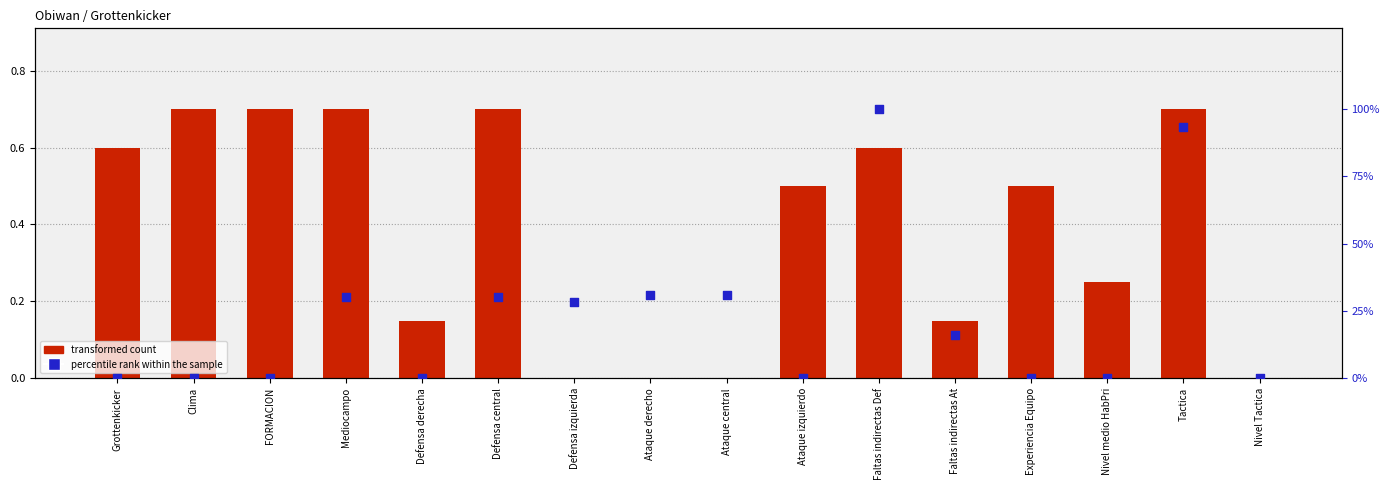

What are all the series names shown in the legend?

transformed count, percentile rank within the sample